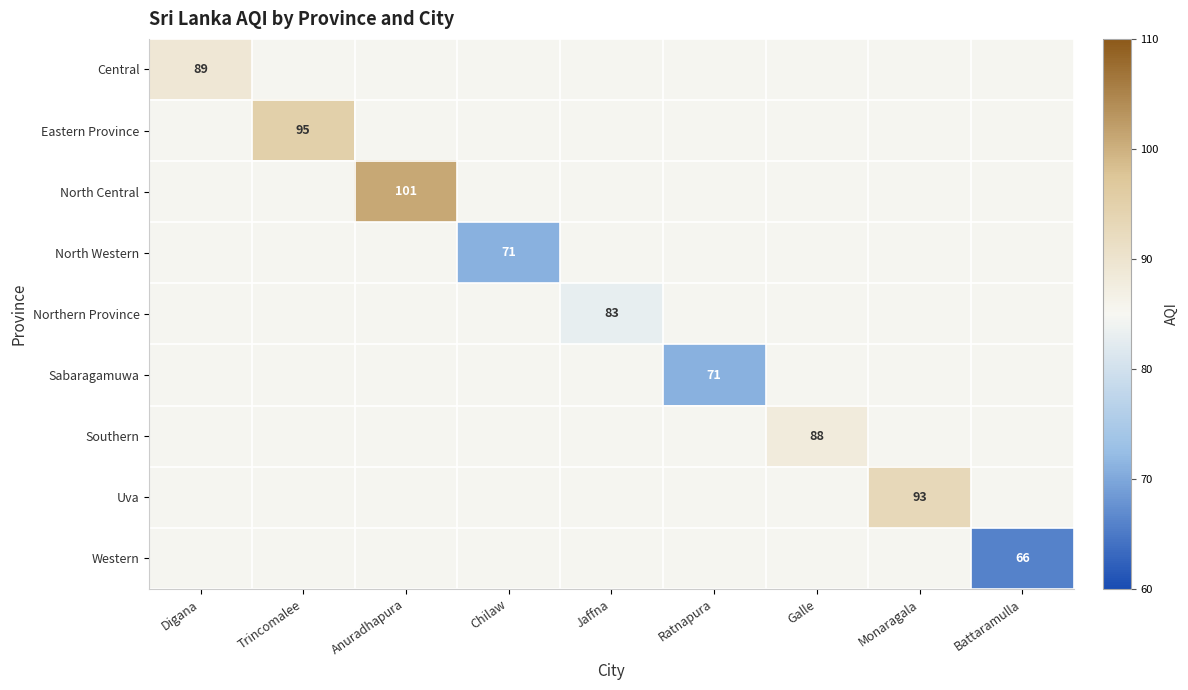

The North Western series shows 71 at Chilaw. True or false?

True